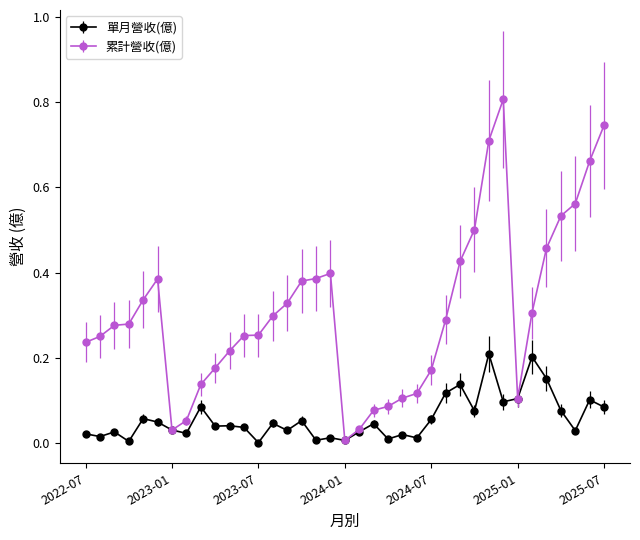

Which series has the largest total across all categories?

累計營收(億)